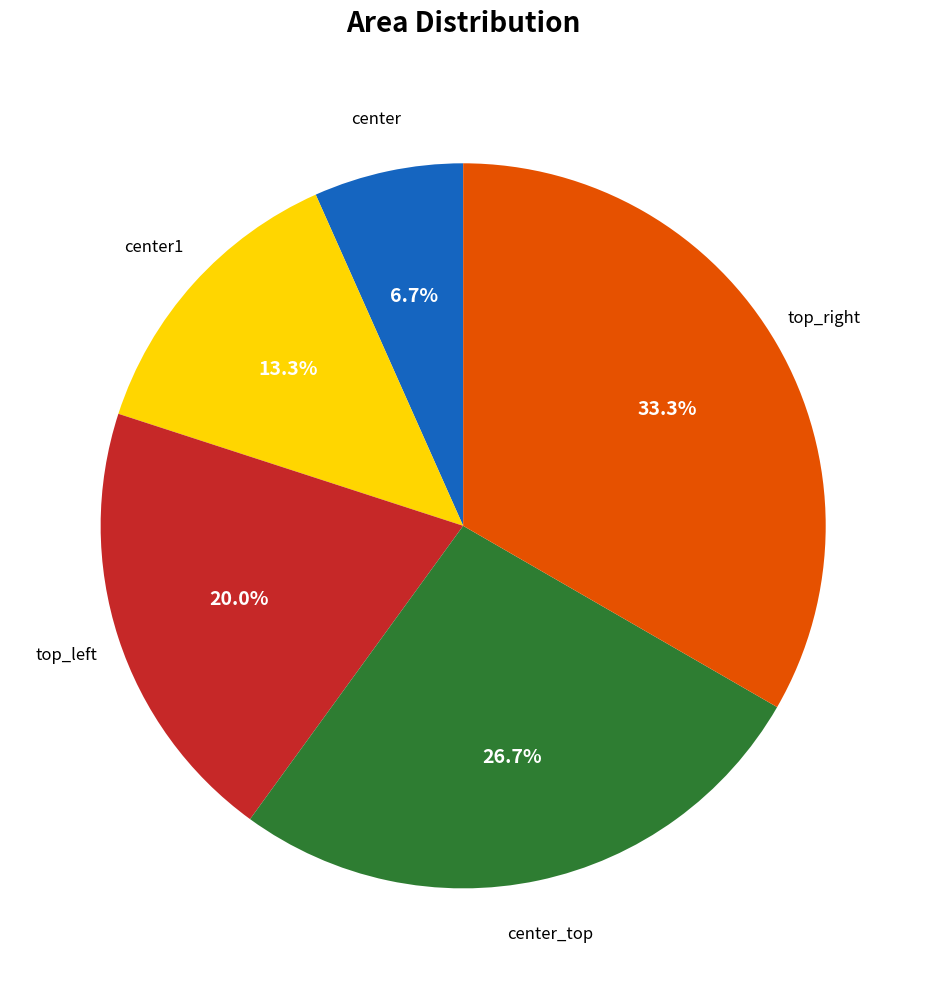

Is there a majority slice in this chart?

No